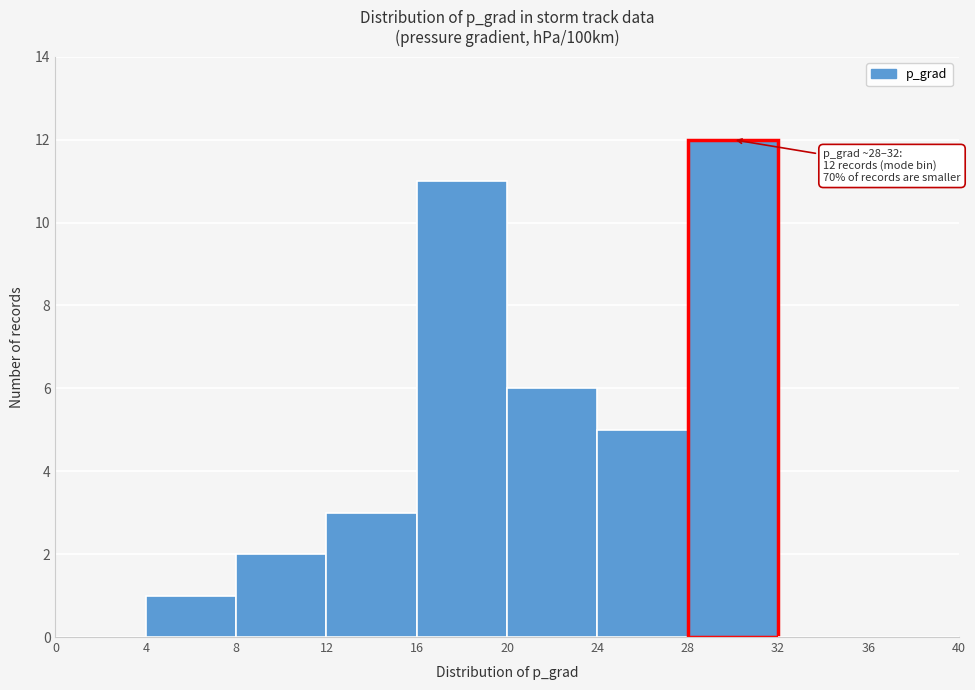

Which range on the x-axis has the tallest bar?

28 to 32